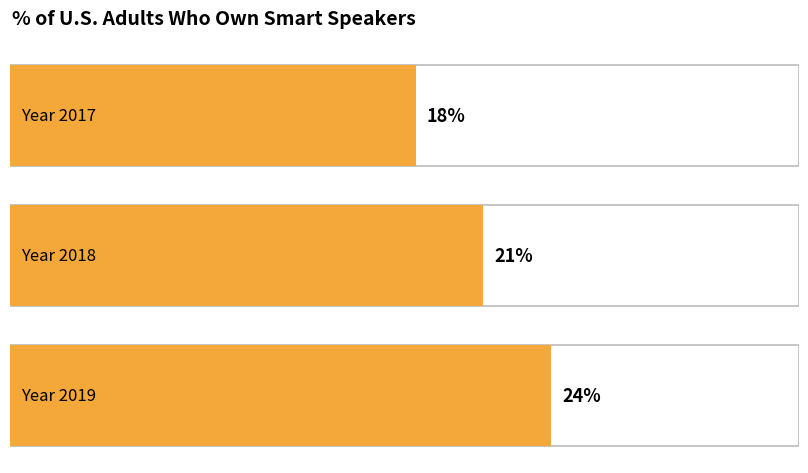

Is it true that the value at 2018 is 28?

False